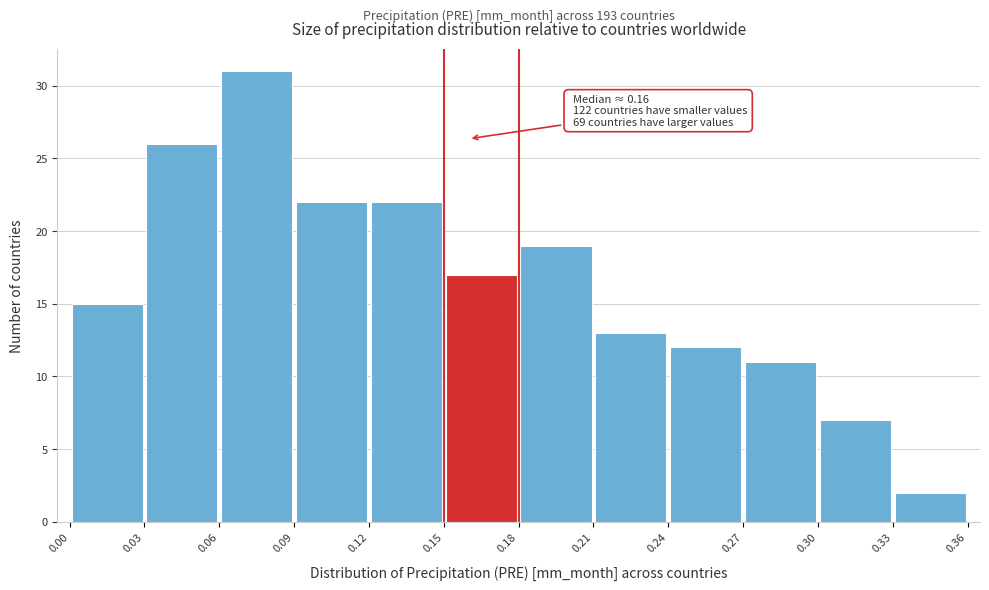

Which range on the x-axis has the tallest bar?

0.06 to 0.09